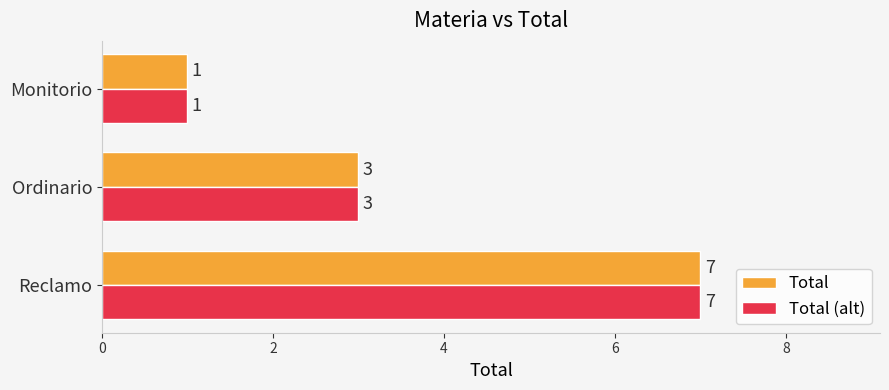

At which category is the sum across all series the highest?

Reclamo